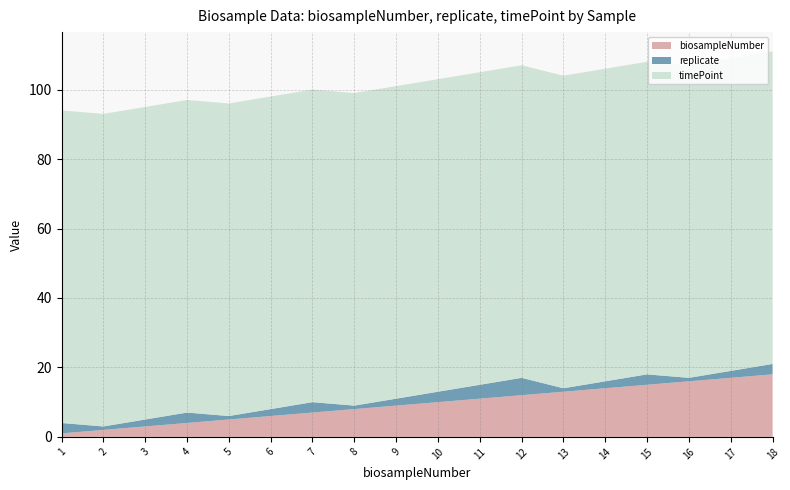

Reading left to right, what are all the values shown in this chart?

biosampleNumber: 1	2	3	4	5	6	7	8	9	10	11	12	13	14	15	16	17	18
replicate: 3	1	2	3	1	2	3	1	2	3	4	5	1	2	3	1	2	3
timePoint: 90	90	90	90	90	90	90	90	90	90	90	90	90	90	90	90	90	90